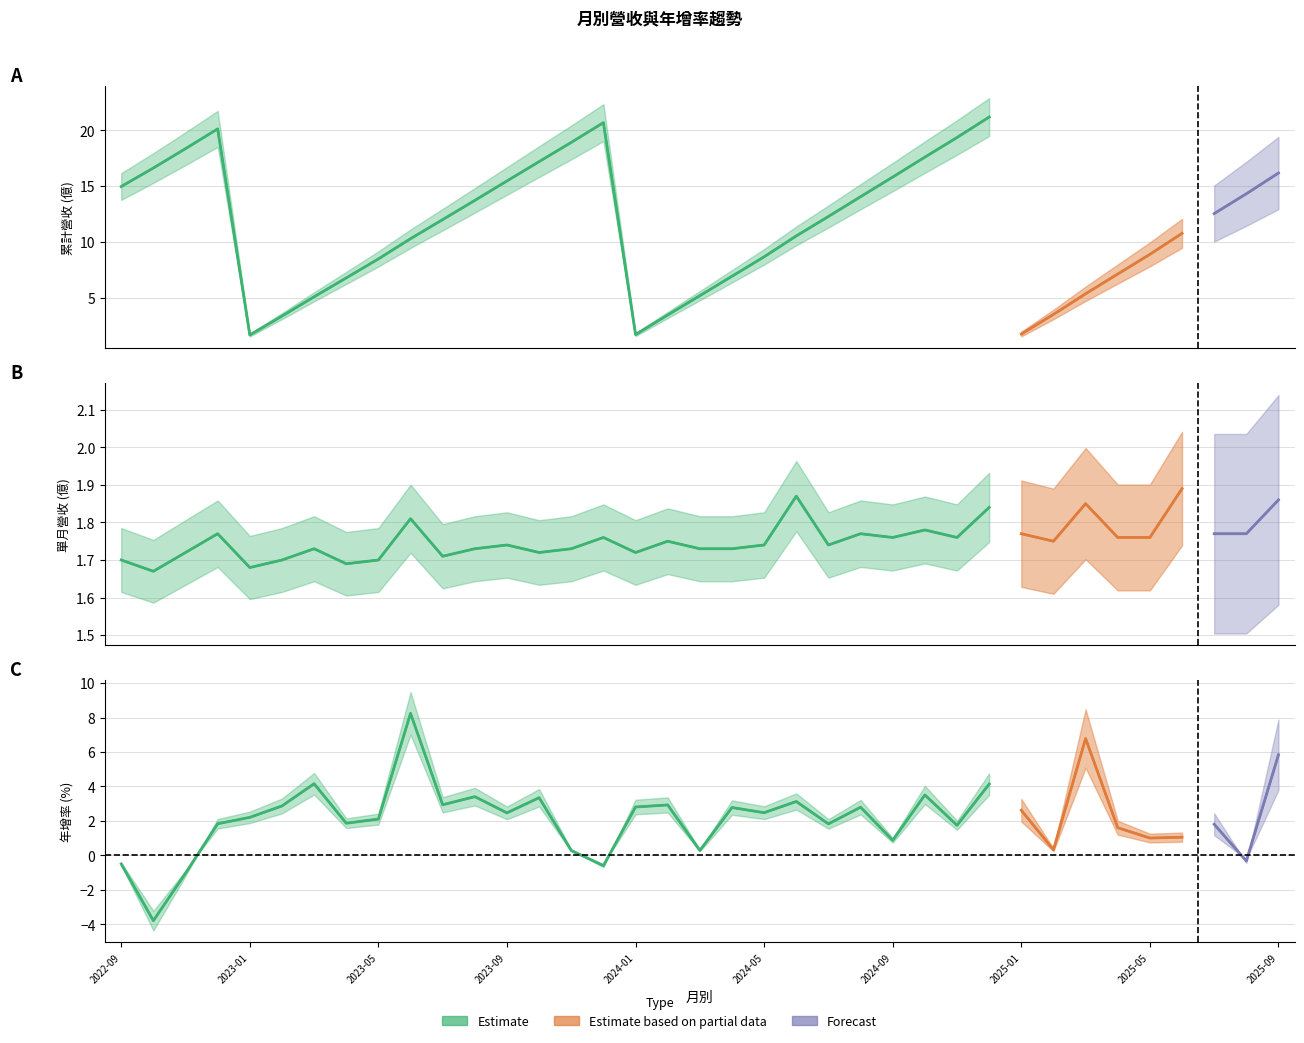

What is the maximum value for 年增(%)_單月?

8.2